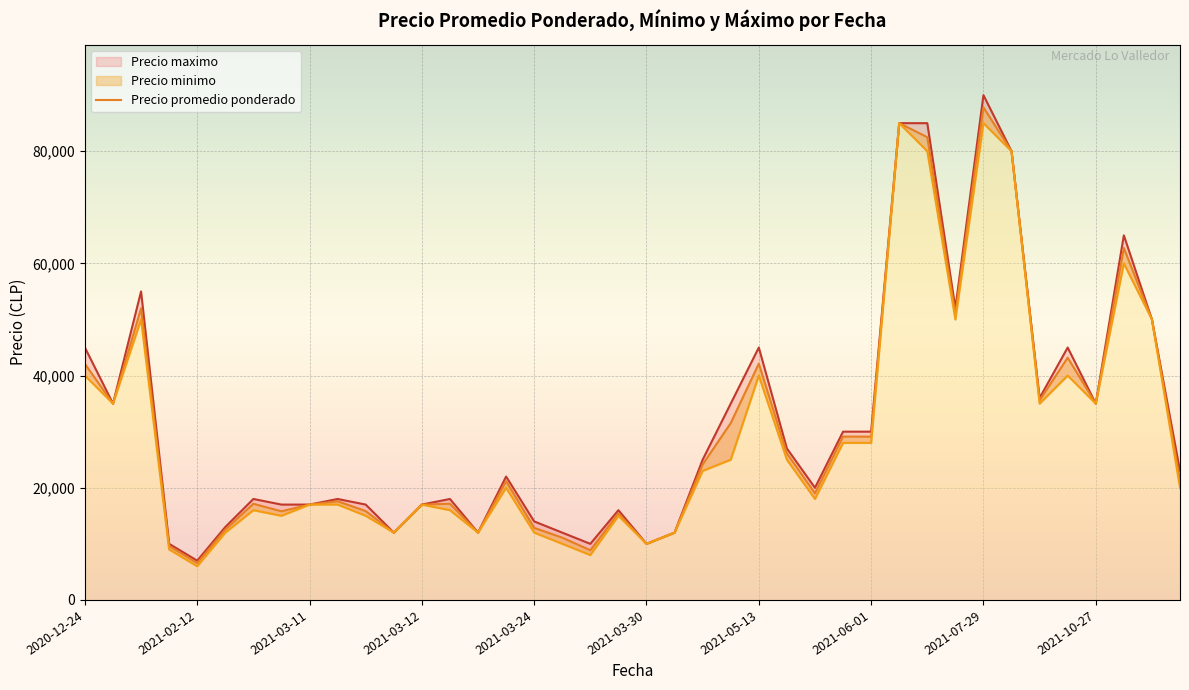

How many categories are shown in the chart?

40